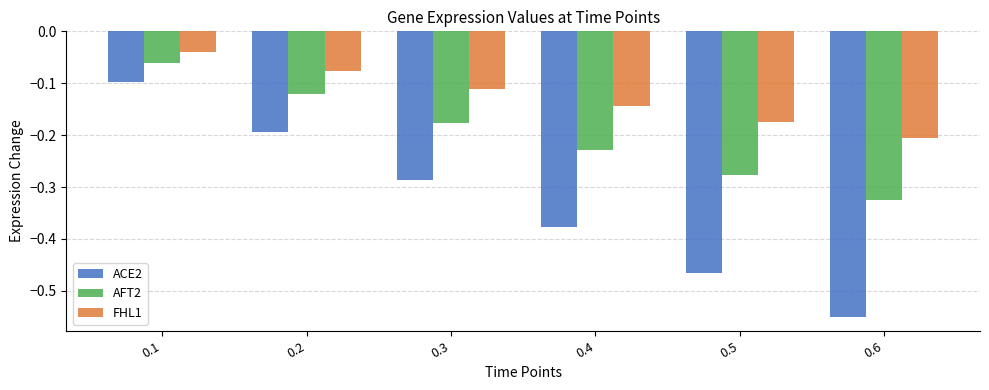

Which series changed the most between 0.1 and 0.4?

ACE2